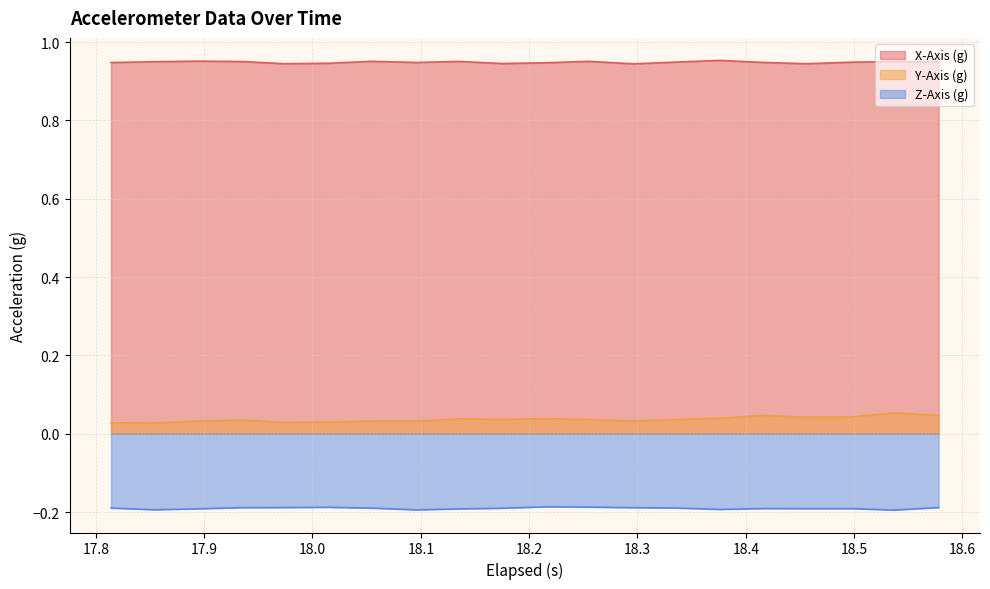

Which series has the largest total across all categories?

X-Axis (g)